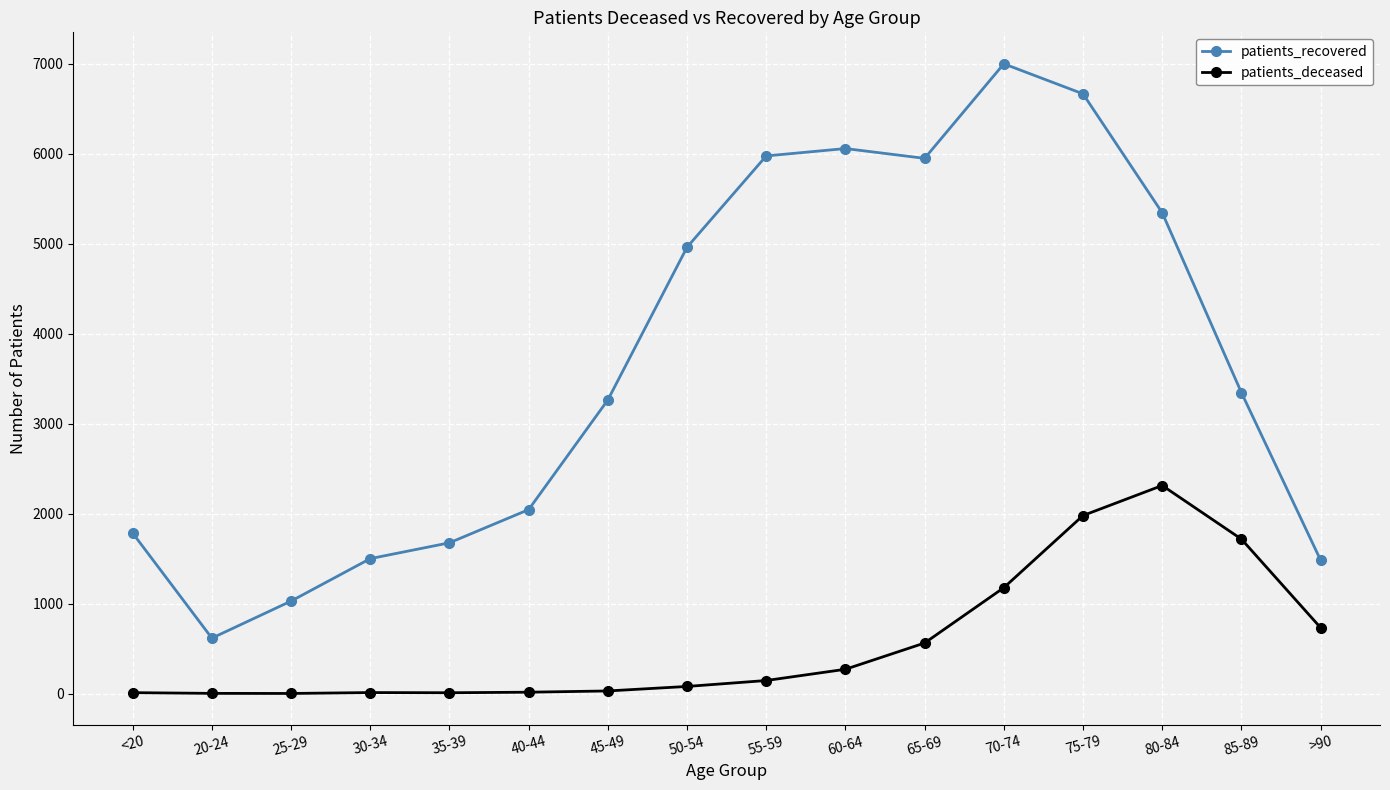

At which category does patients_recovered reach its first local valley?

20-24